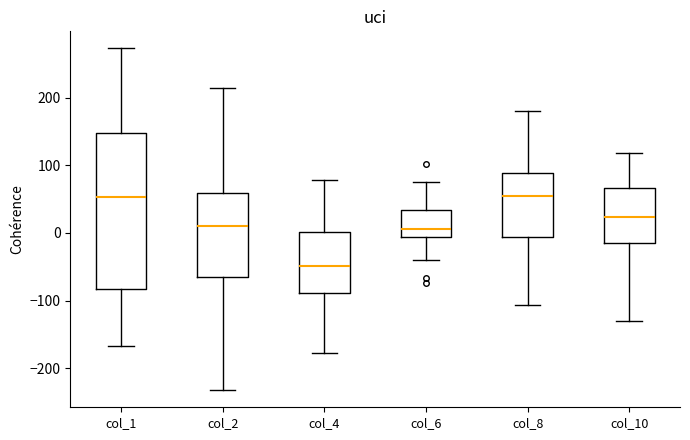

Comparing the boxes themselves (not the whiskers), which one is the tallest?

col_1